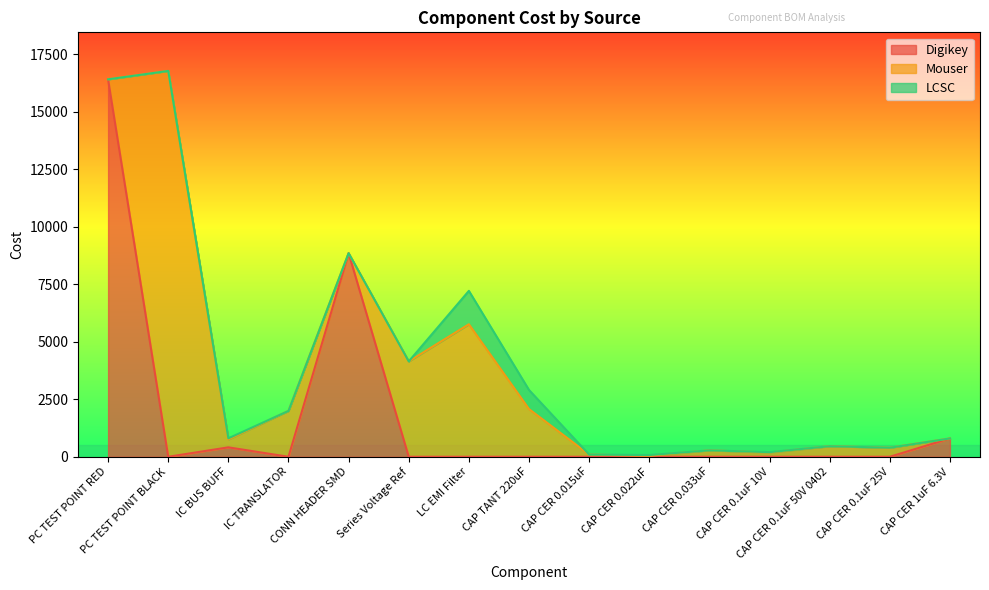

What is the difference between the highest and lowest values at PC TEST POINT BLACK?

16779.0